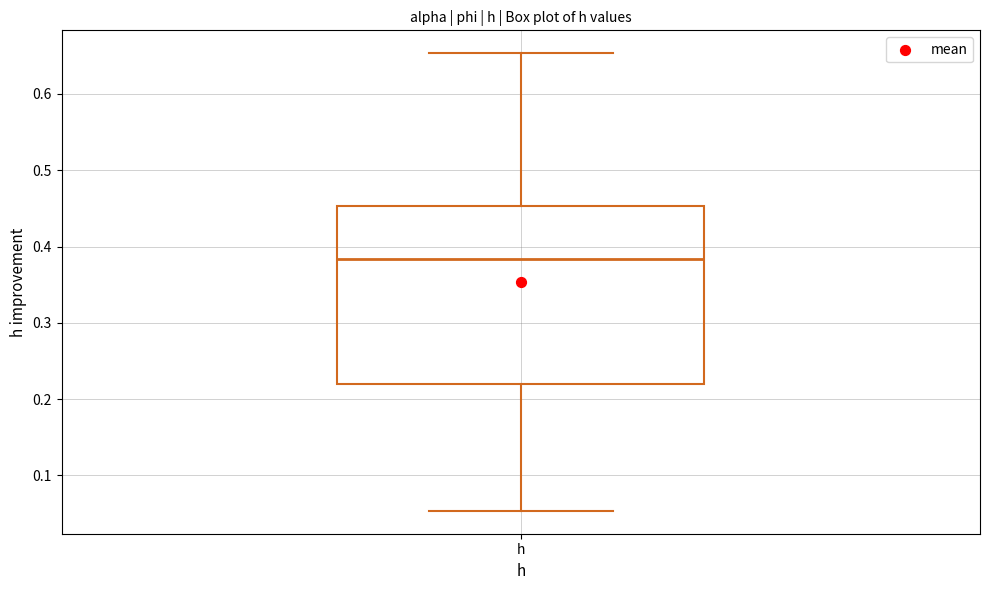

Where does the upper whisker of the box for h end on the y-axis? The values are not printed on the chart, so give them approximately, as read against the axis.

0.65